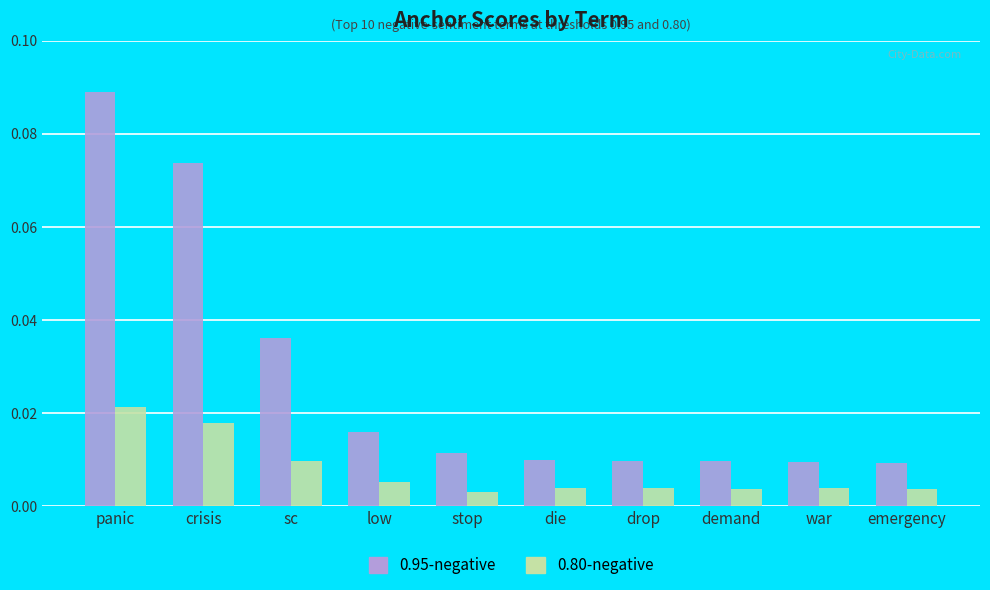

Which series changed the most between panic and stop?

0.95-negative